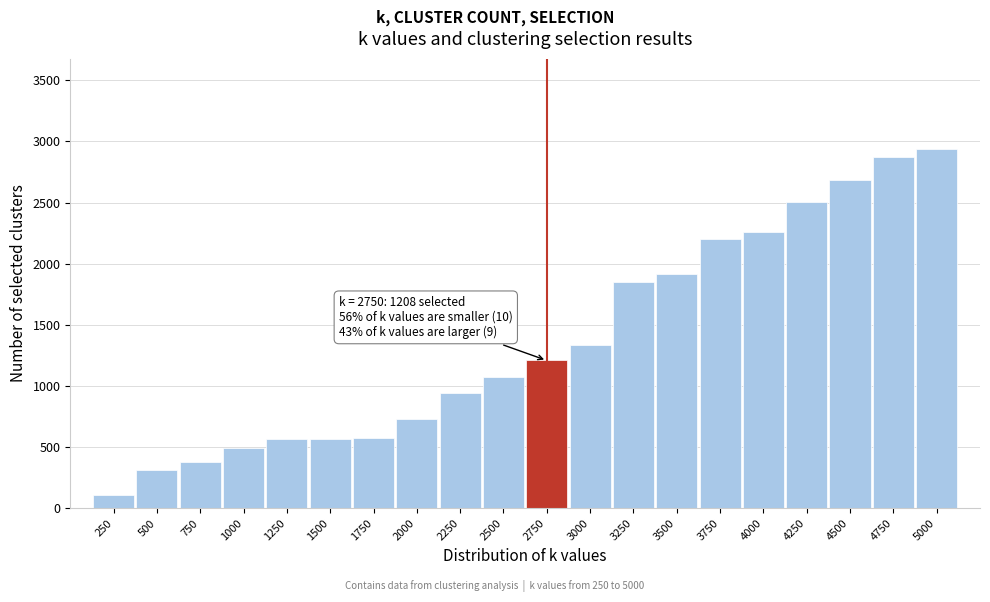

What is the difference between the maximum and second lowest values?

2626